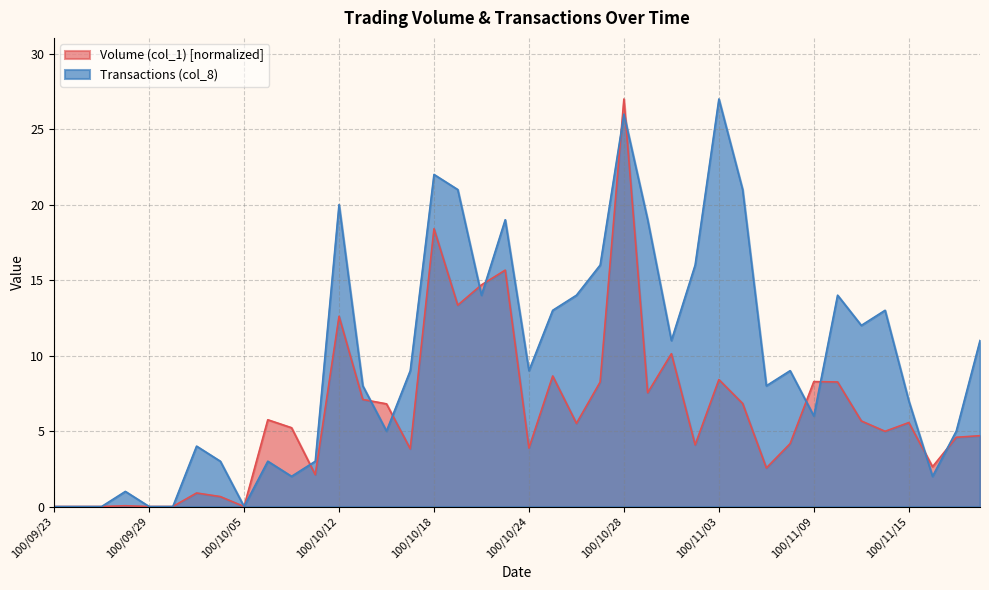

What is the sum of all Volume (col_1) values?

248.8